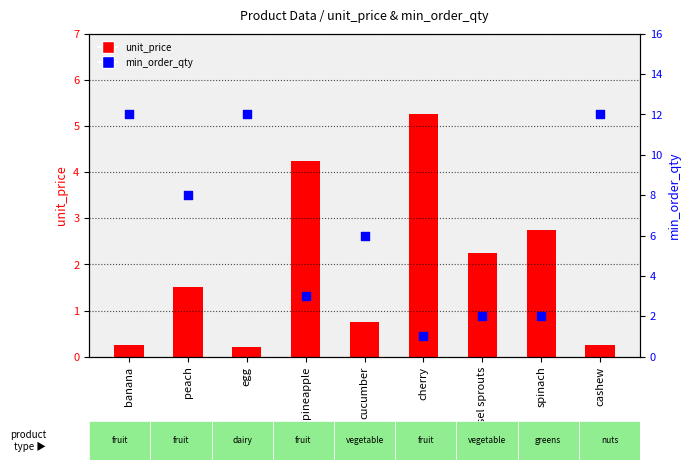

At how many categories does at least one series exceed 7?

4